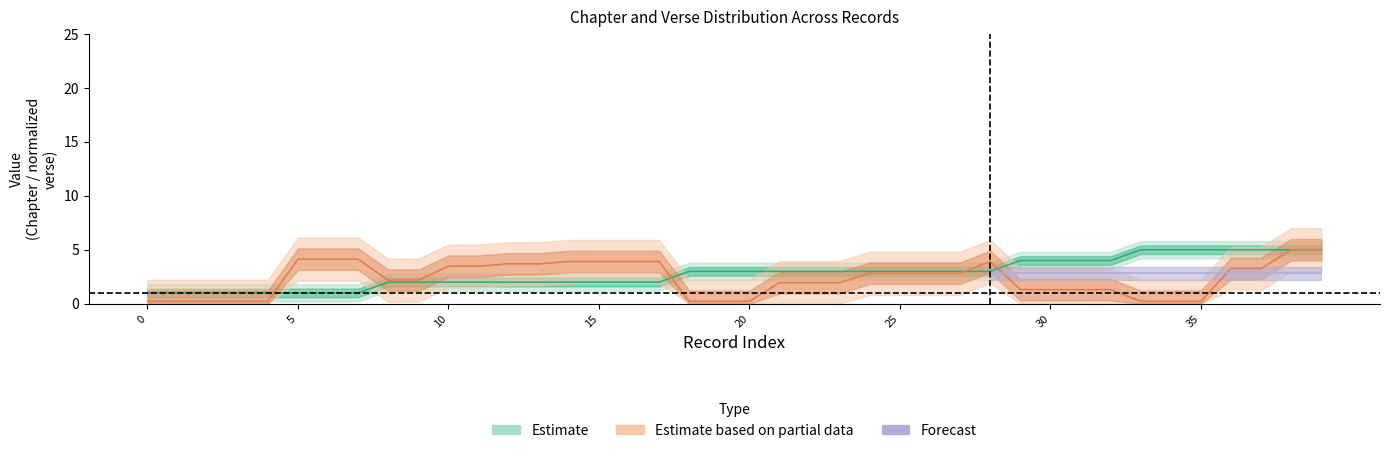

What is the sum of all chapter values?

112.0